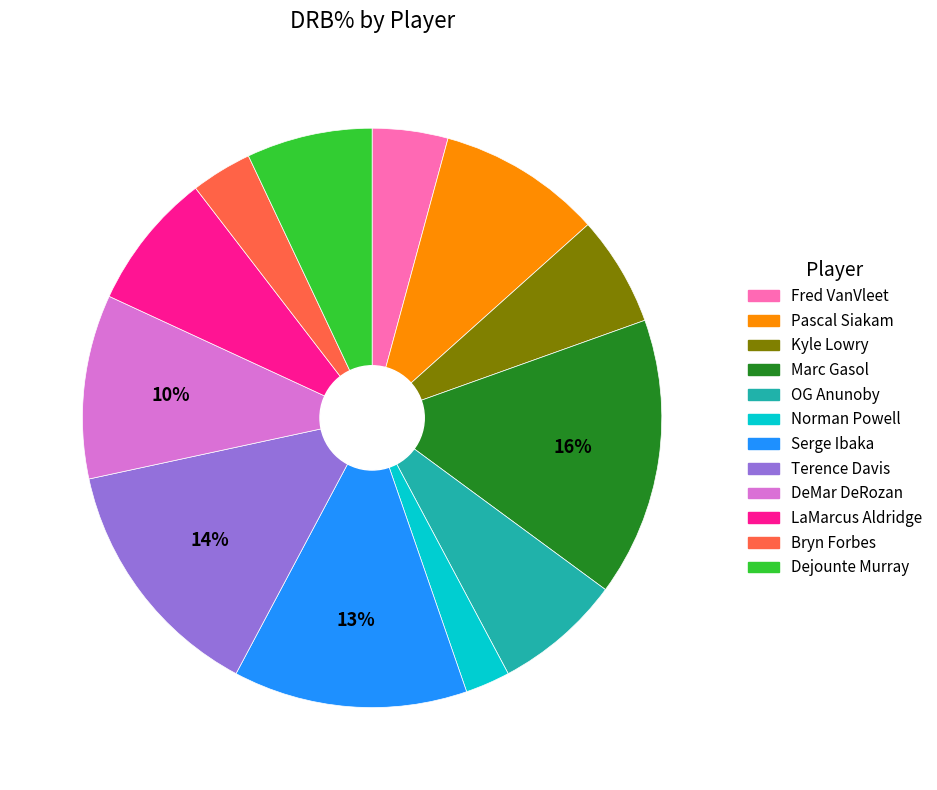

To the nearest percent, what portion does OG Anunoby represent?

7%